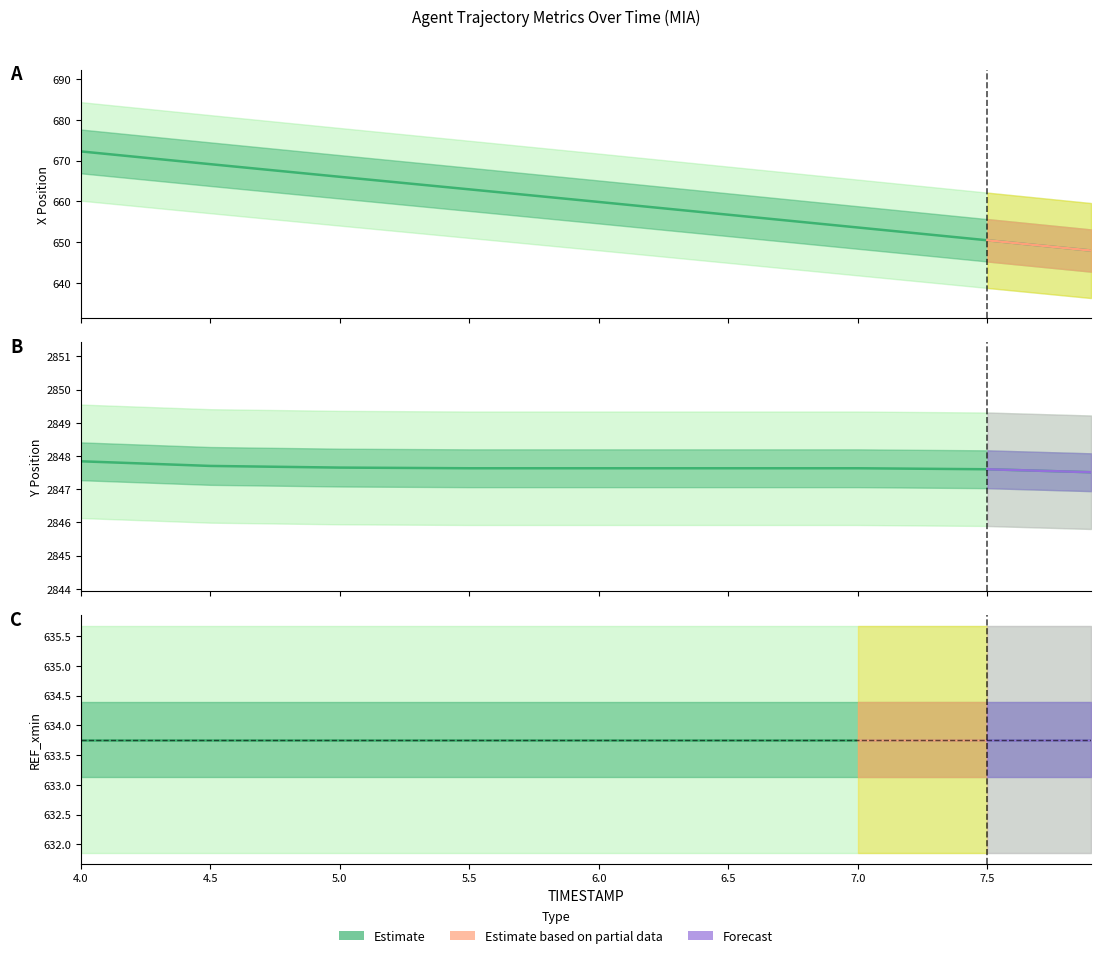

Is the value of Y at 5.0 greater than the value of X at 5.0?

Yes